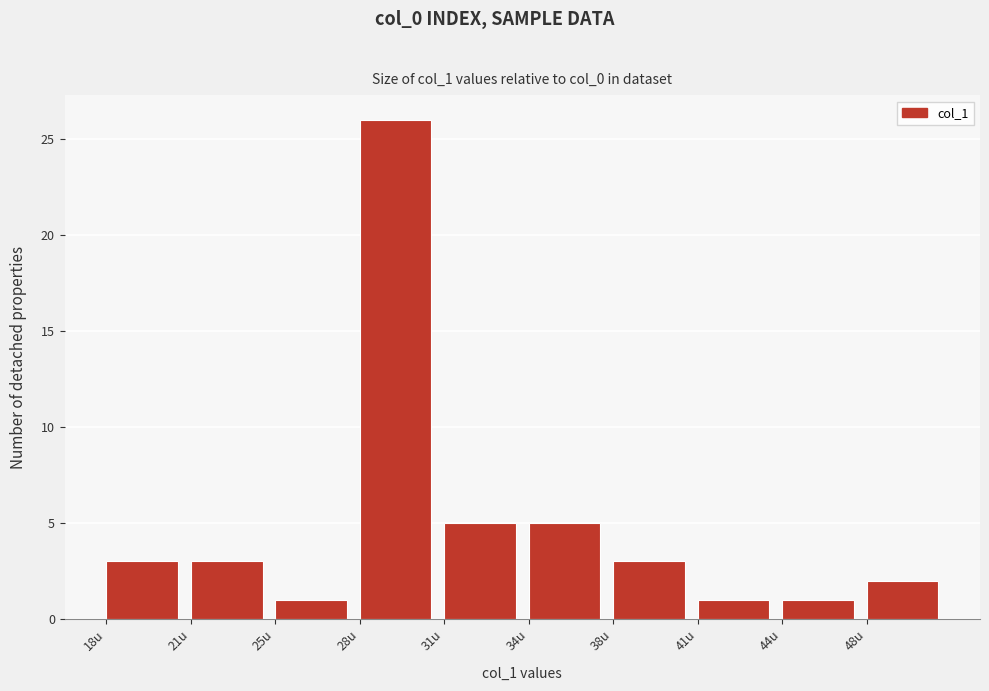

Reading left to right, list all the values displayed in this chart.

3	3	1	26	5	5	3	1	1	2